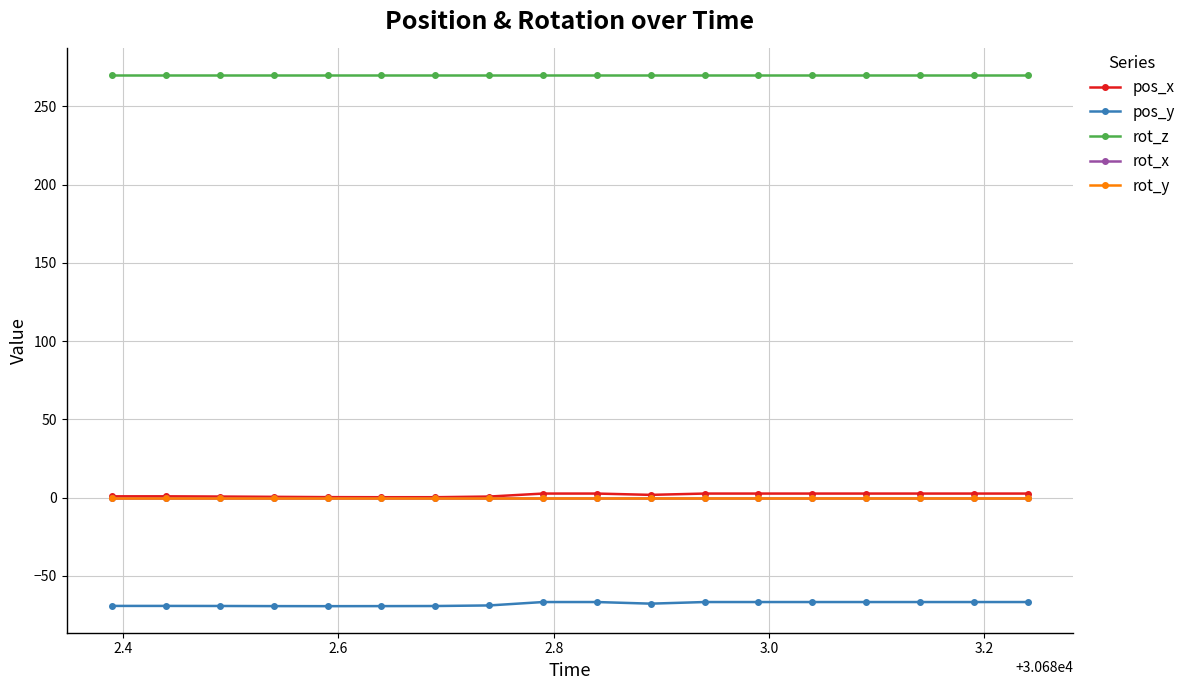

Does the chart display data point markers on the line(s)?

Yes